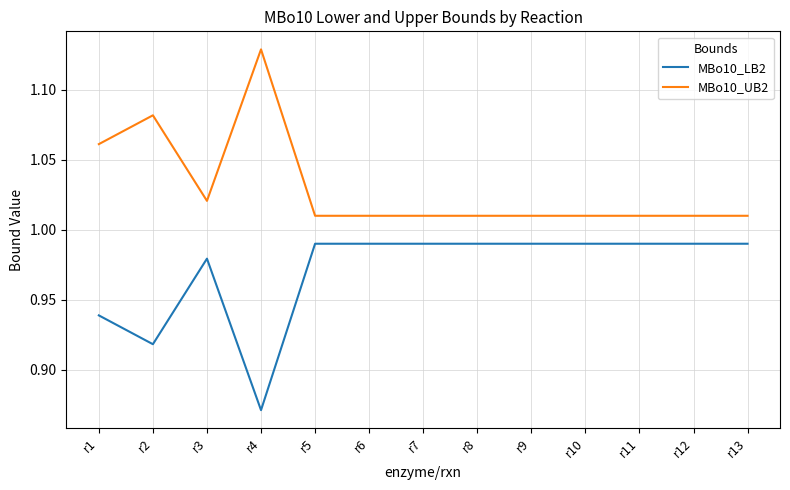

Which series has the largest total across all categories?

MBo10_UB2